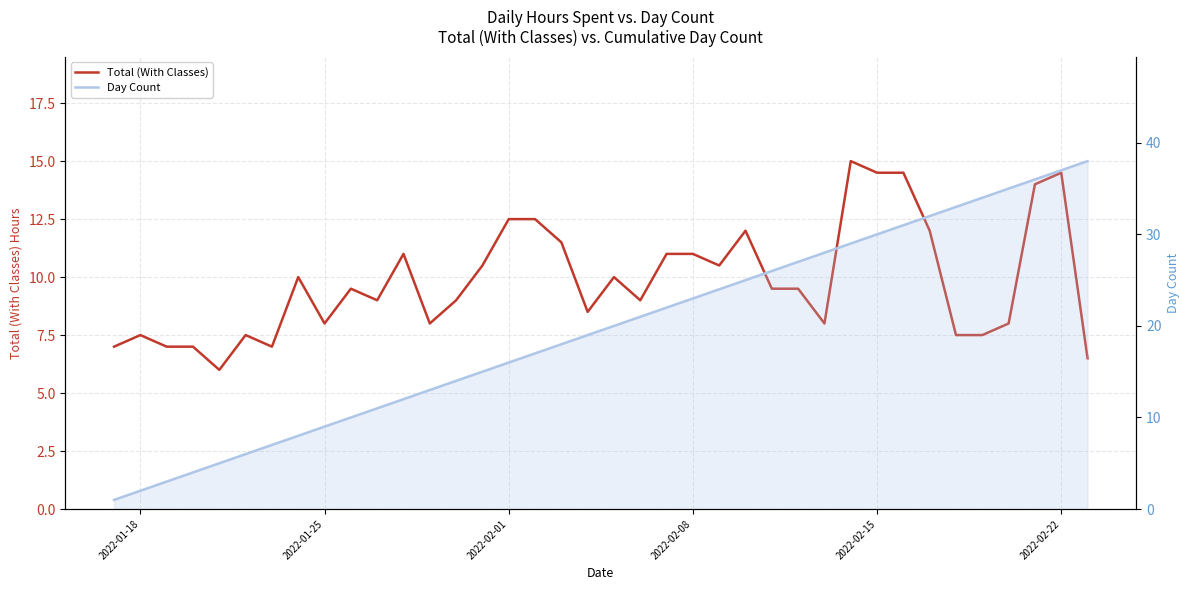

Reading left to right, extract all data points from this chart.

Total (With Classes): 7.0	7.5	7.0	7.0	6.0	7.5	7.0	10.0	8.0	9.5	9.0	11.0	8.0	9.0	10.5	12.5	12.5	11.5	8.5	10.0	9.0	11.0	11.0	10.5	12.0	9.5	9.5	8.0	15.0	14.5	14.5	12.0	7.5	7.5	8.0	14.0	14.5	6.5
Day Count: 1.0	2.0	3.0	4.0	5.0	6.0	7.0	8.0	9.0	10.0	11.0	12.0	13.0	14.0	15.0	16.0	17.0	18.0	19.0	20.0	21.0	22.0	23.0	24.0	25.0	26.0	27.0	28.0	29.0	30.0	31.0	32.0	33.0	34.0	35.0	36.0	37.0	38.0